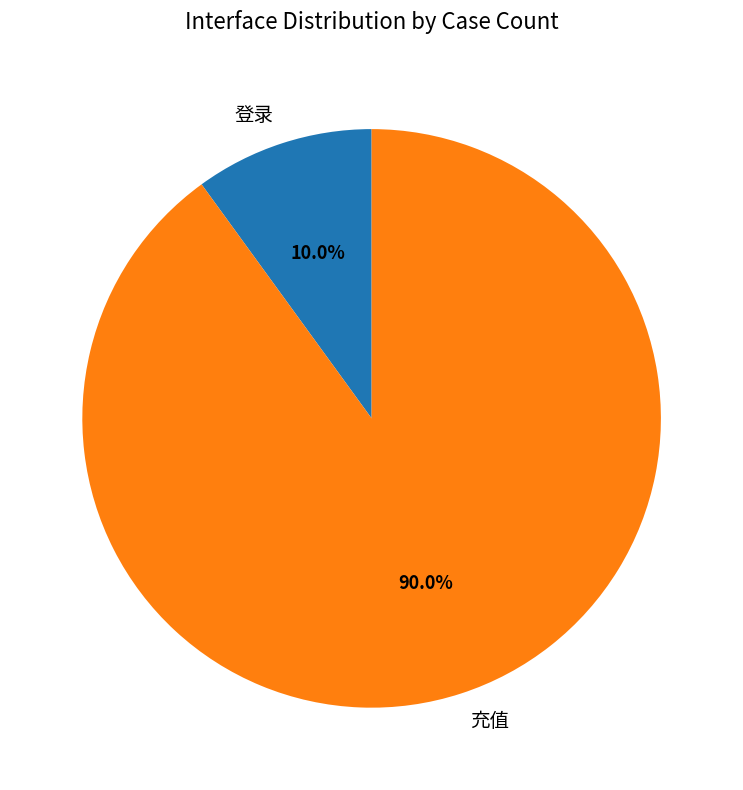

Count the number of slices in the pie.

2